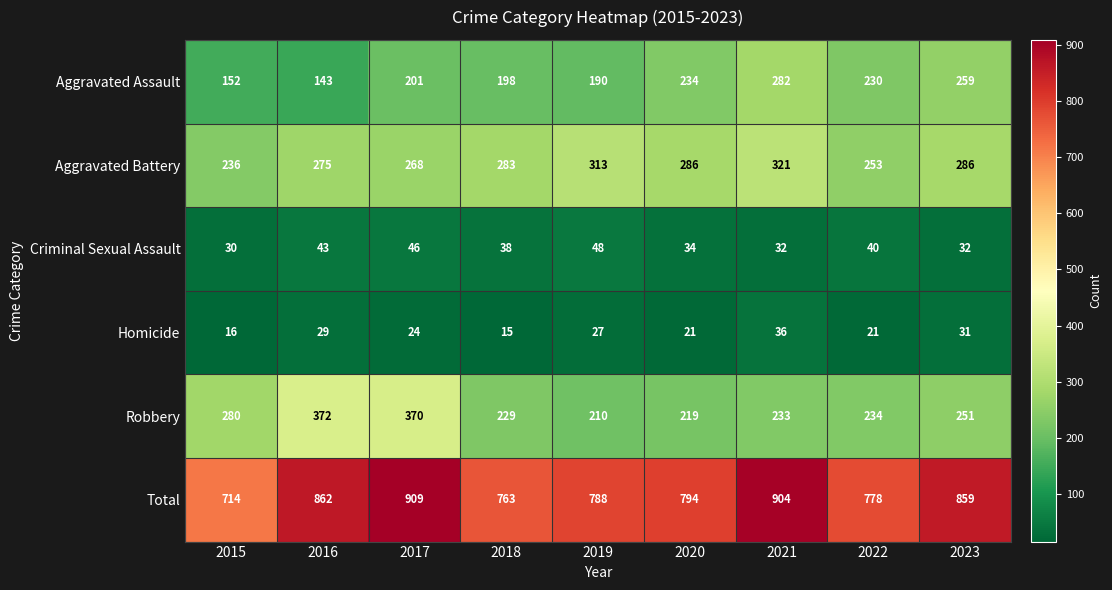

What is the maximum value shown in the chart?

909